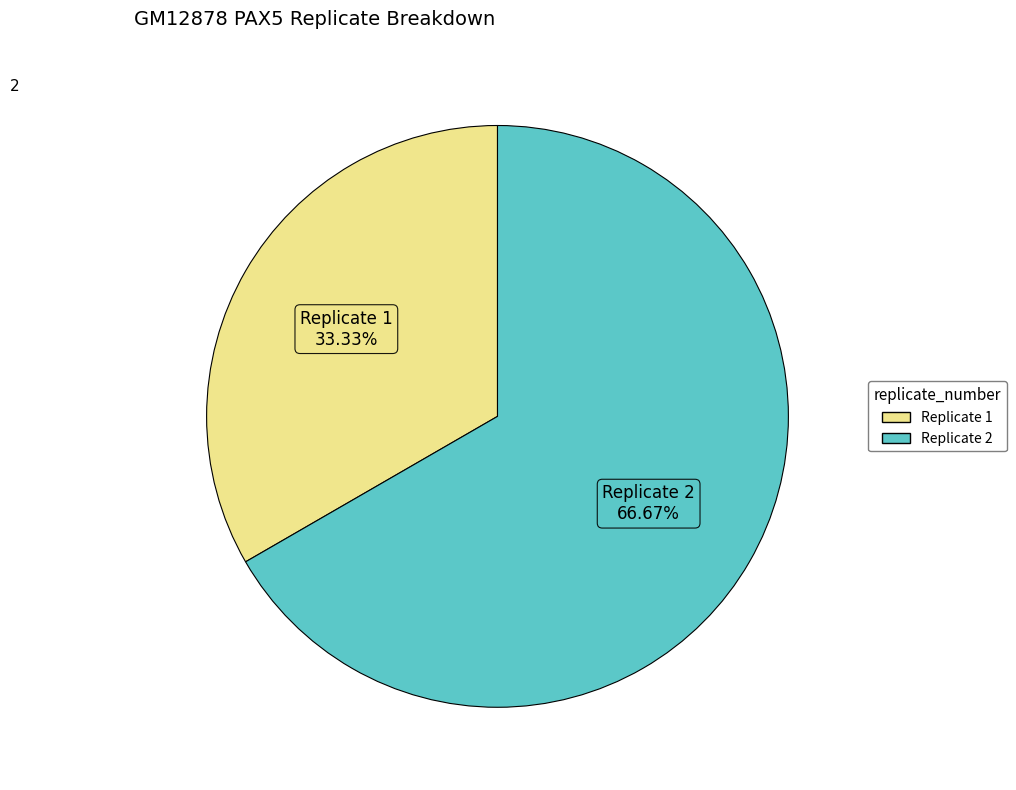

Combined, what portion of the pie is Replicate 2 and Replicate 1?

100.0%